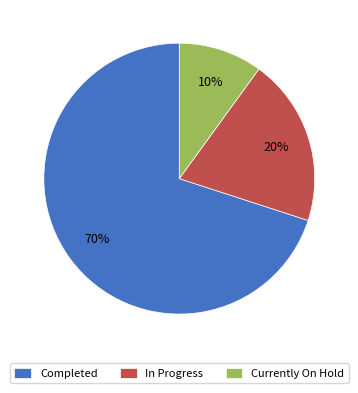

What percentage is the Currently On Hold slice, to the nearest percent?

10%